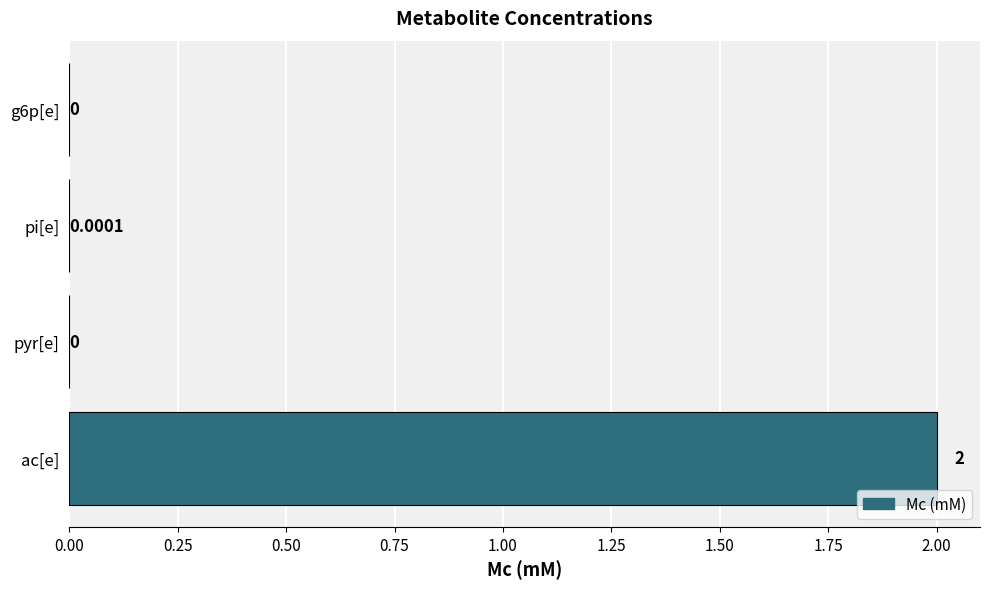

Count the number of data series in this chart.

1